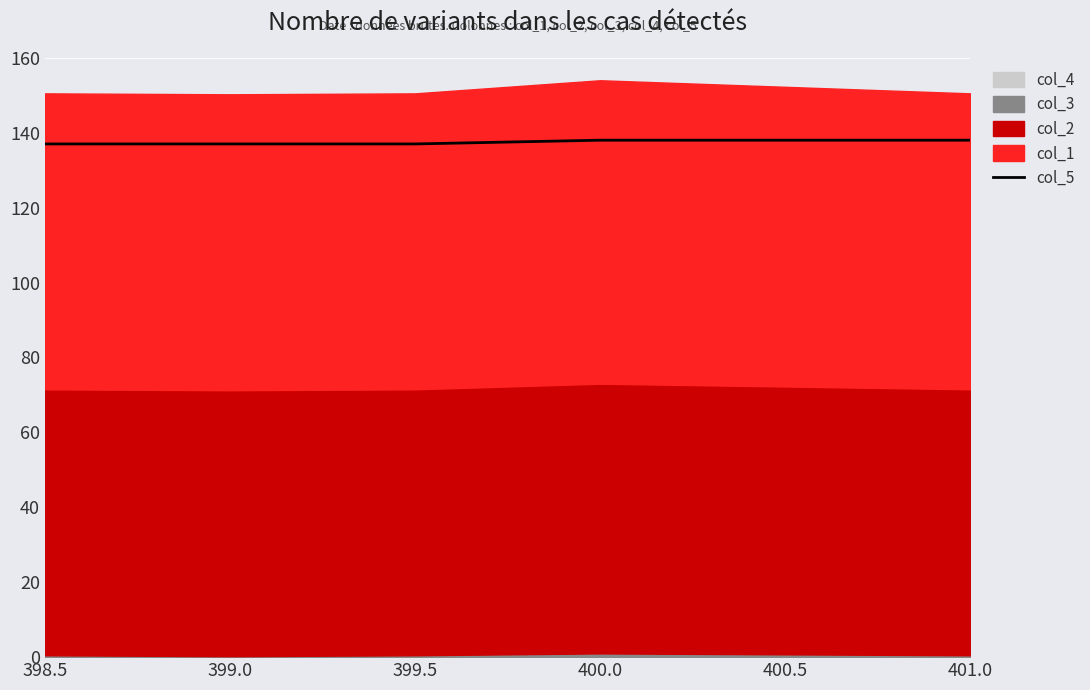

What is the maximum value shown in the chart?

138